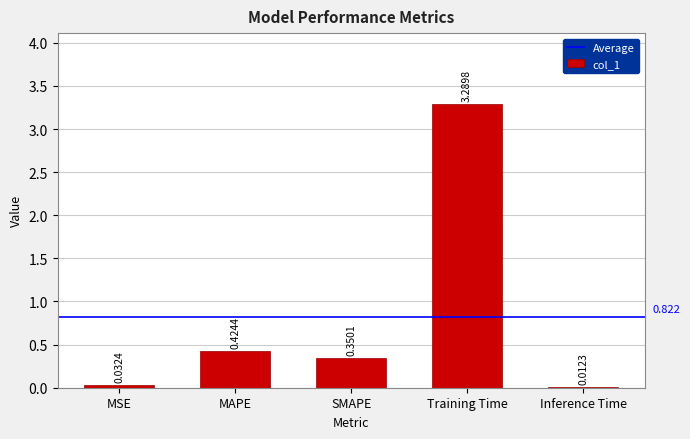

The chart shows a value of 5.7 at Training Time. True or false?

False